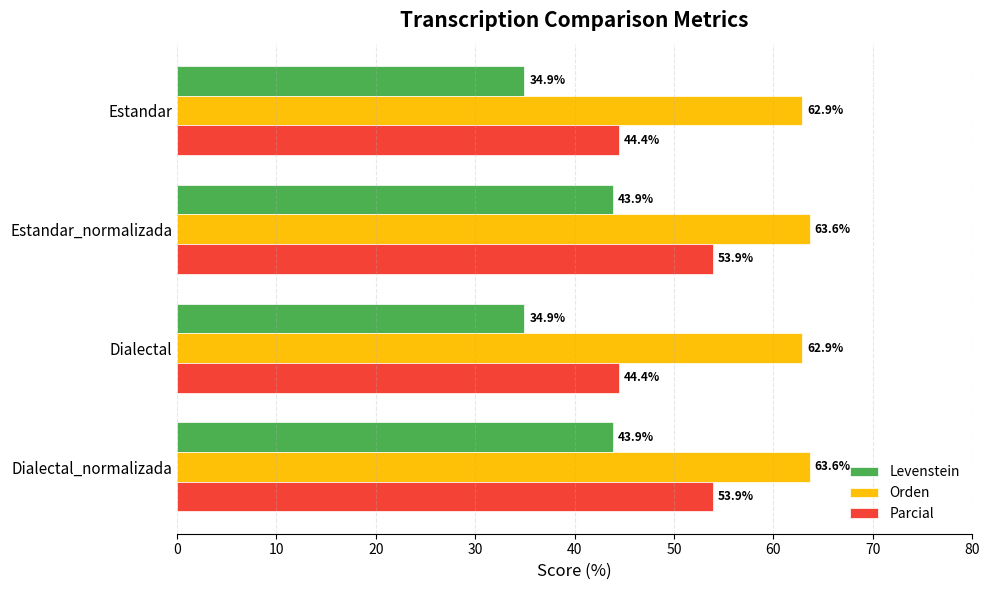

How many series are shown in this chart?

3